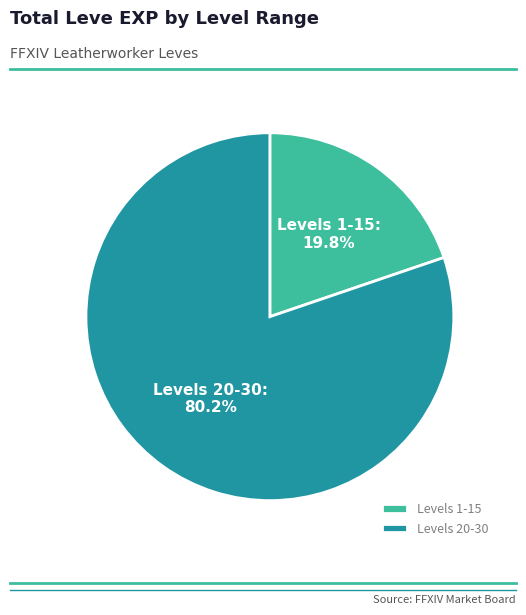

Which category has the smallest portion of the pie?

Levels 1-15